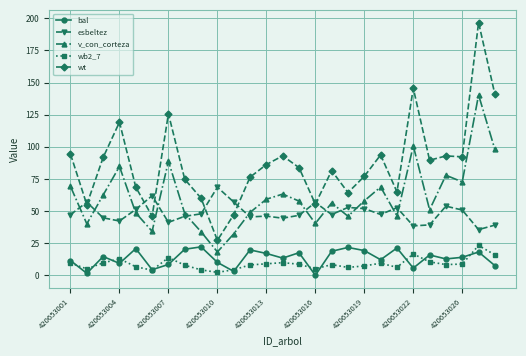

What is the sum of all wb2_7 values?

241.1